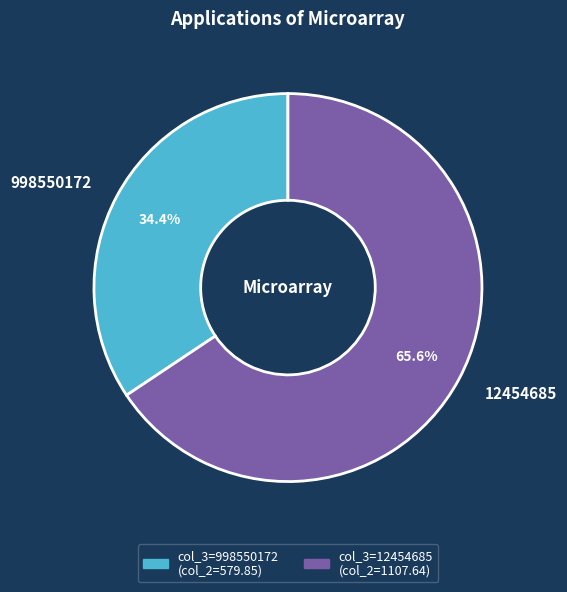

To the nearest percent, what percentage of the pie is 12454685?

66%